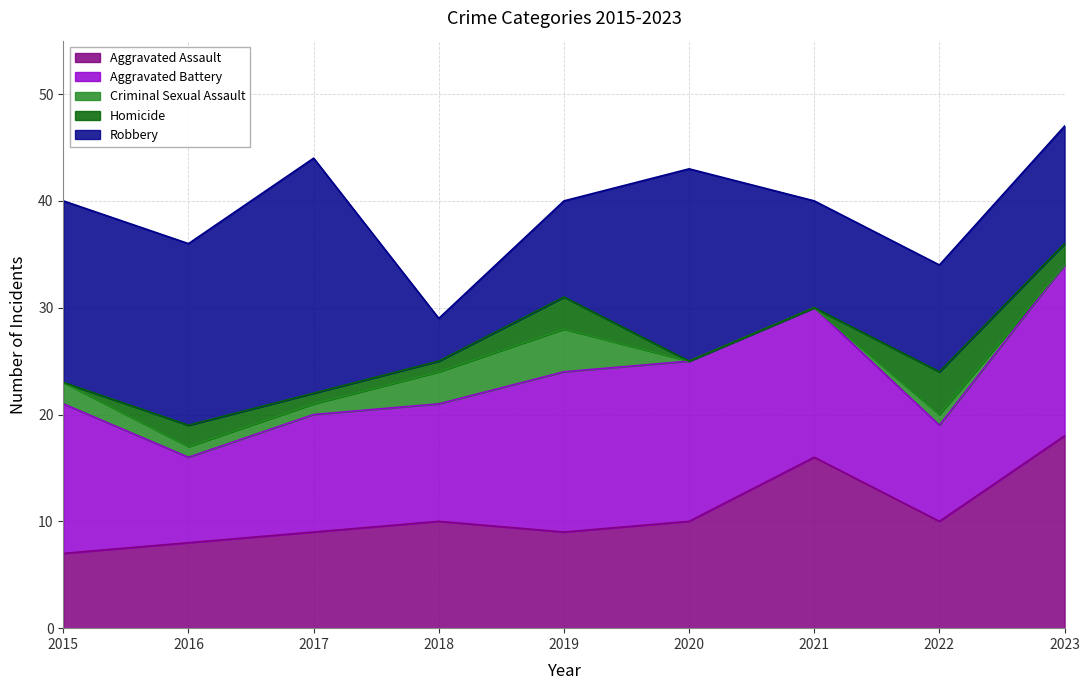

How many interior local peaks does the Homicide series have?

3